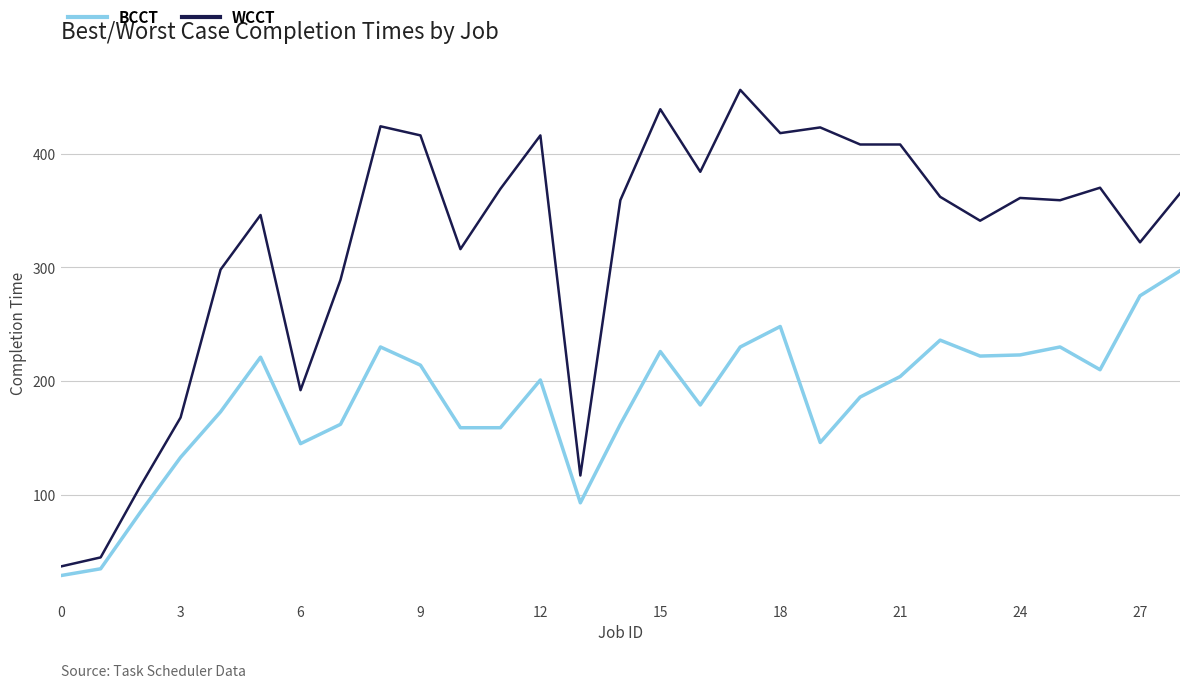

Rank the series by their maximum value, from lowest to highest.

BCCT, WCCT